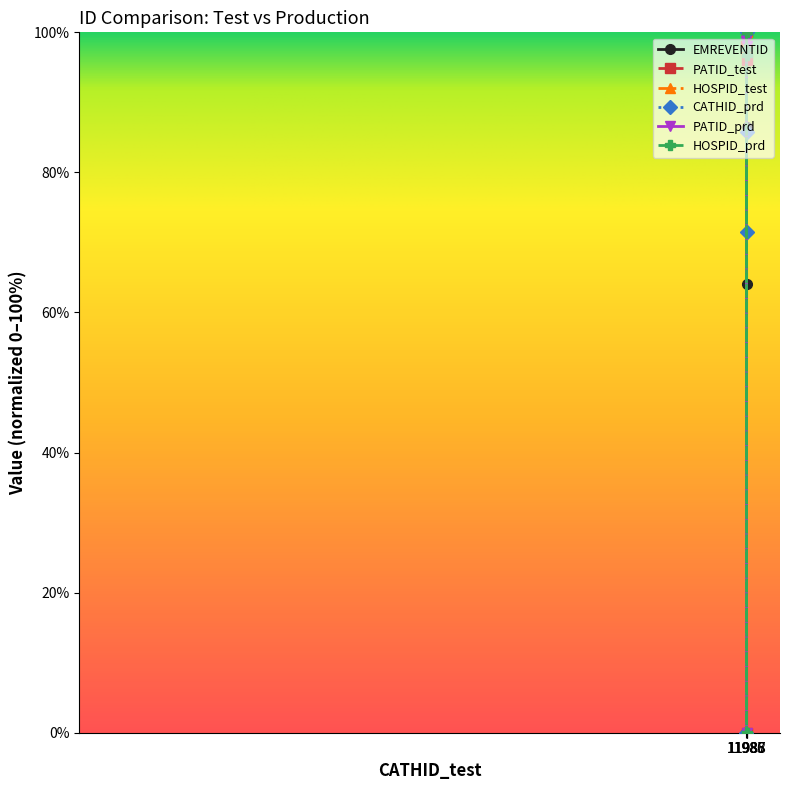

True or false: PATID_test has a value of 142.2 at 11987.

False